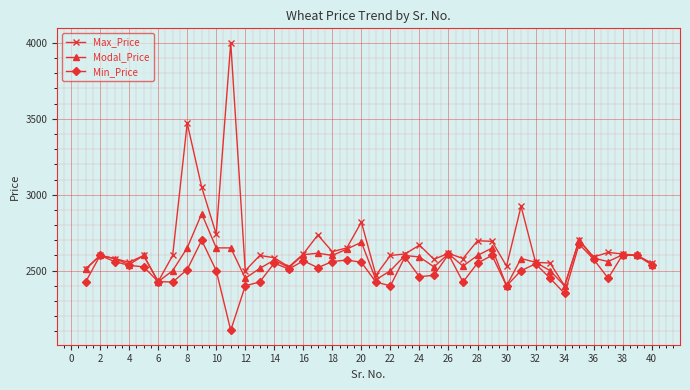

True or false: Min_Price has more than 1 interior local peaks.

True